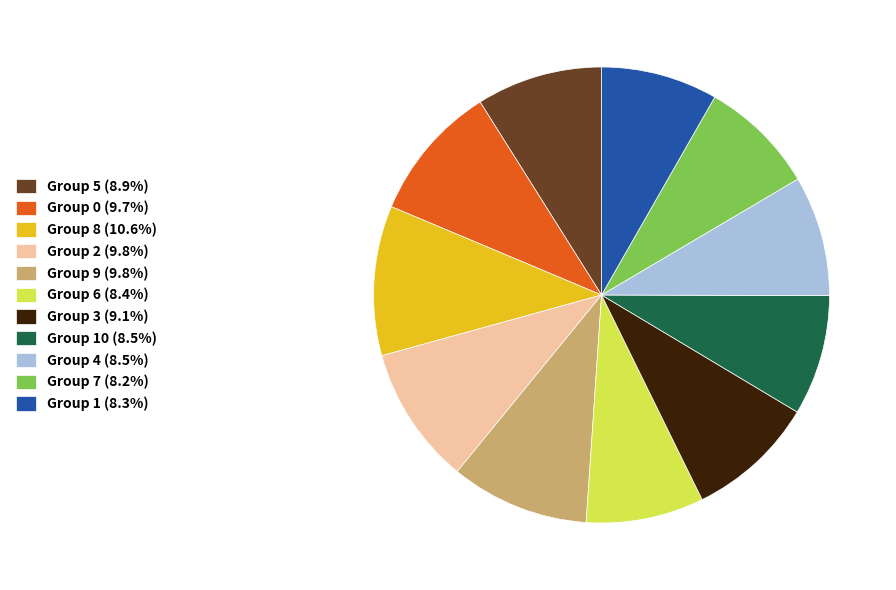

Count the number of slices in the pie.

11